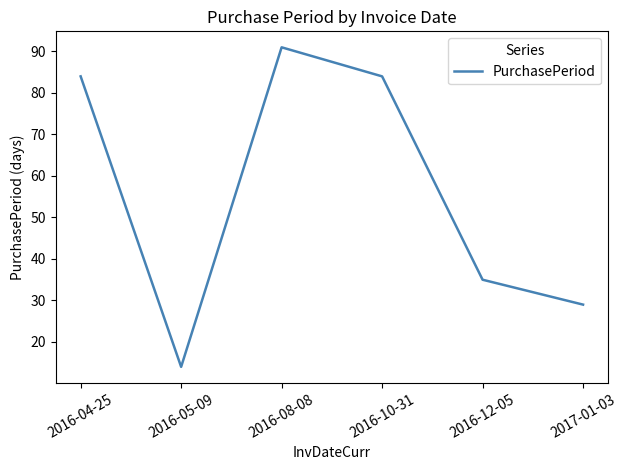

Which category has the highest value across all series?

2016-08-08